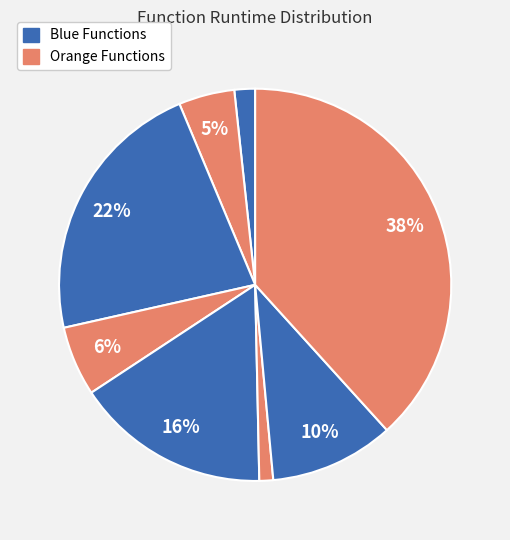

How many slices are in this pie chart?

8